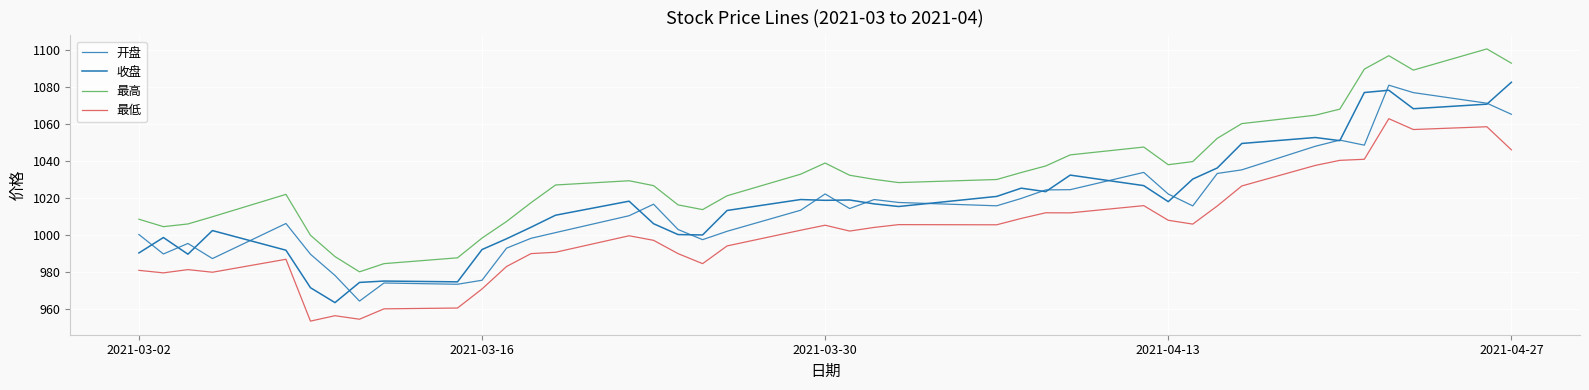

Is this an area chart (filled region under the line)?

No